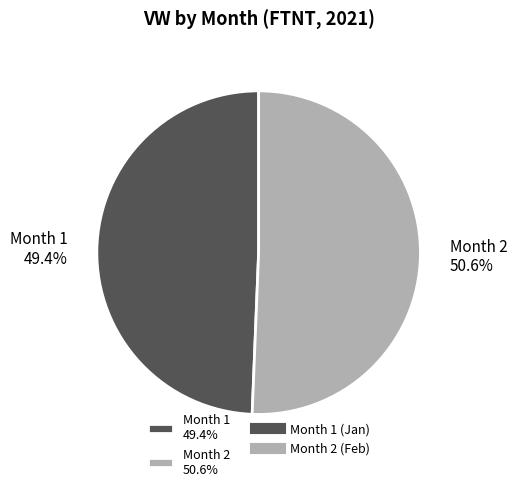

What portion of the pie excludes Month 1 49.4%?

50.6%